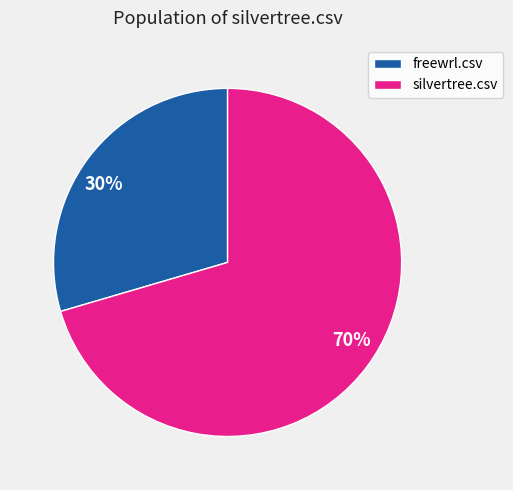

How many segments does this pie chart have?

2